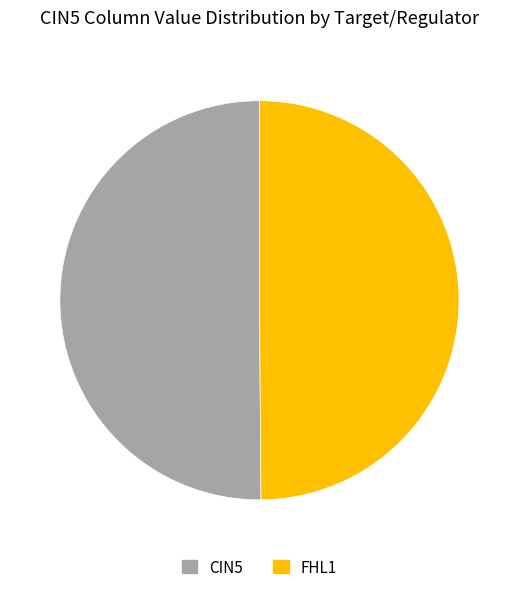

Is it true that FHL1 is 61% of the pie?

False